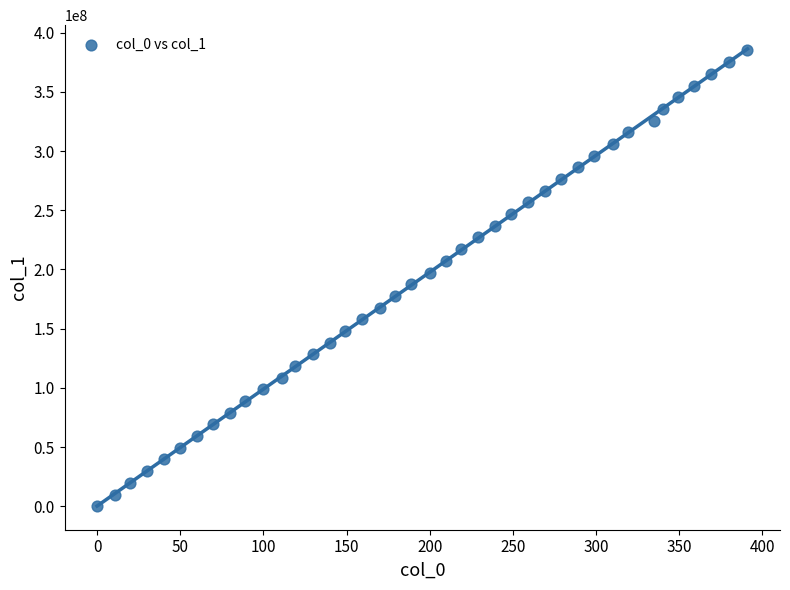

What is the range of Y values (max minus min)?

384902299